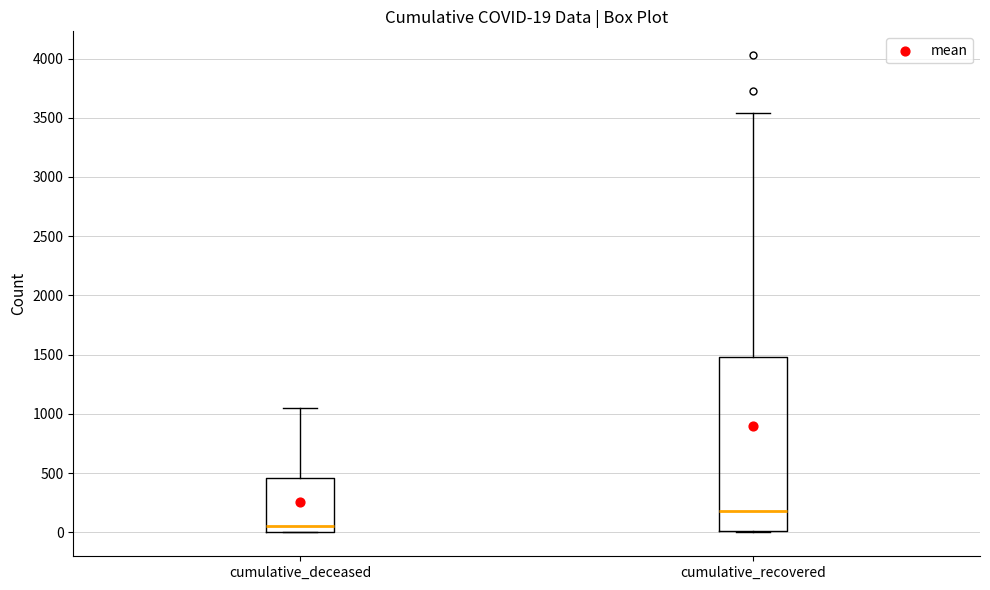

Comparing the boxes themselves (not the whiskers), which one is the tallest?

cumulative_recovered